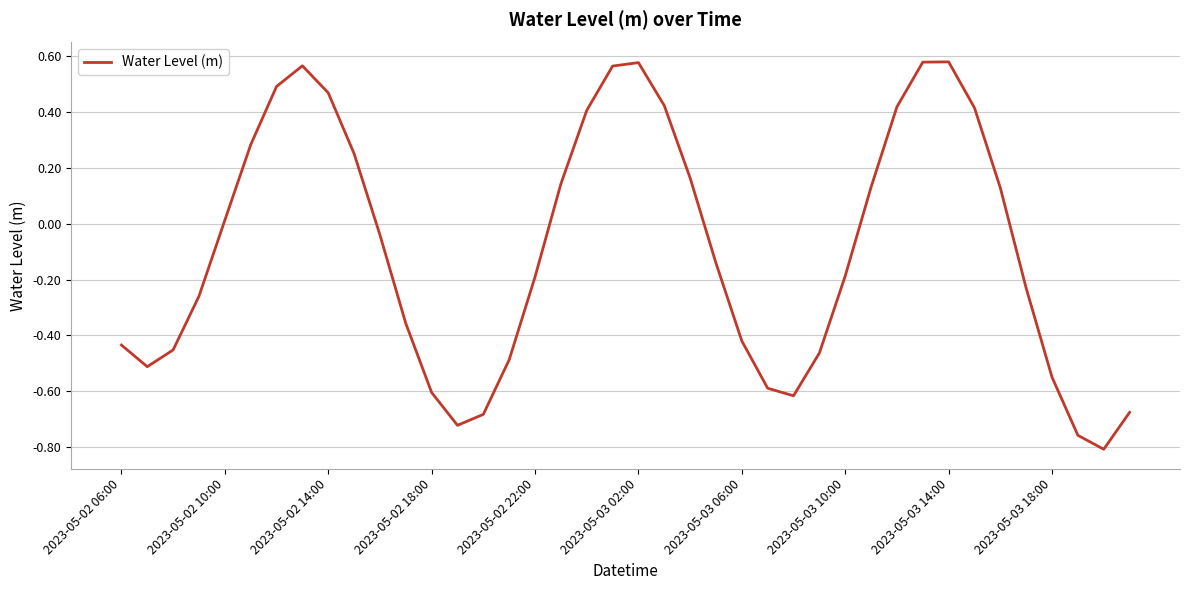

How many lines are shown in the chart?

1